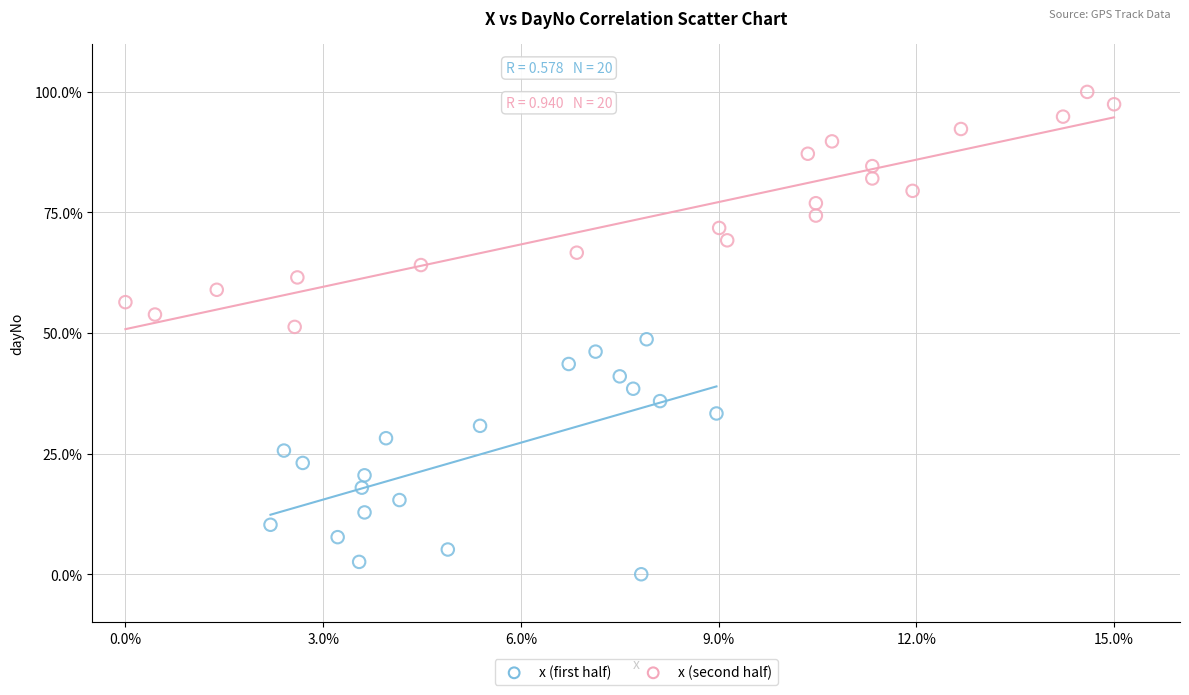

Which series reaches the maximum Y coordinate?

x (second half)